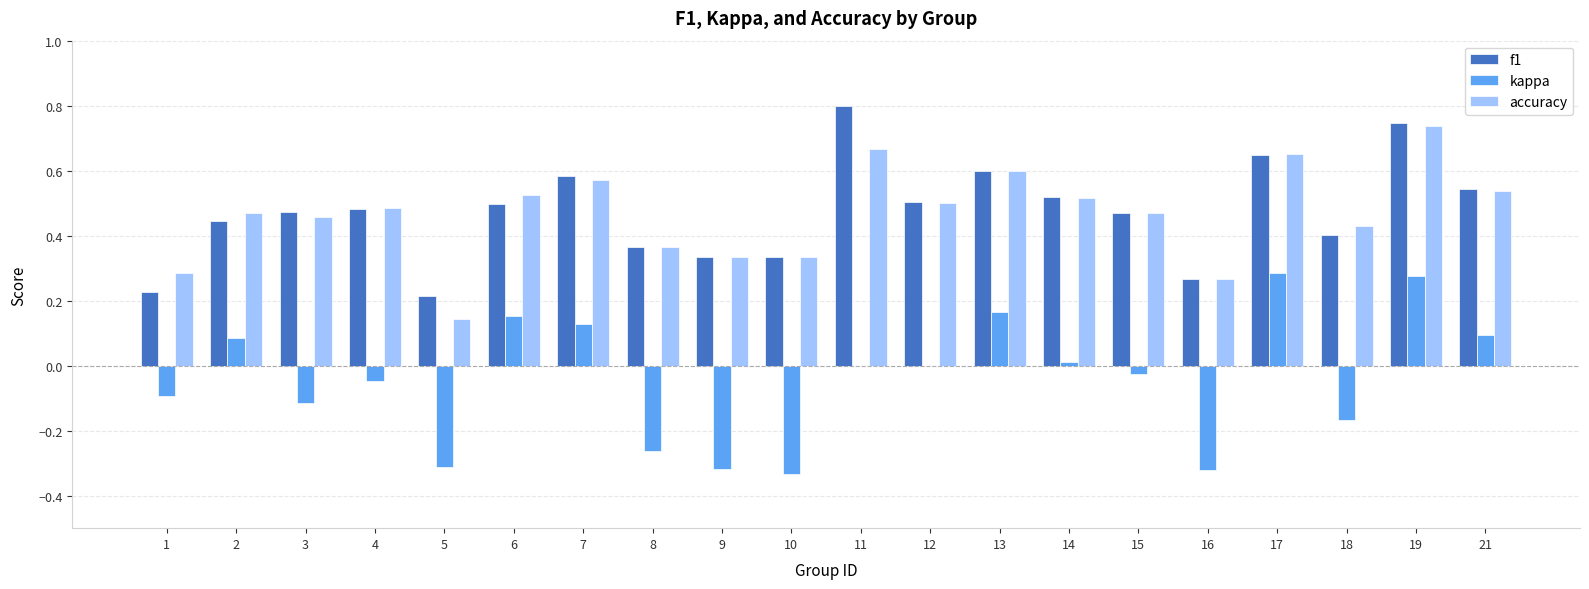

Read the f1 value at 11.

0.8